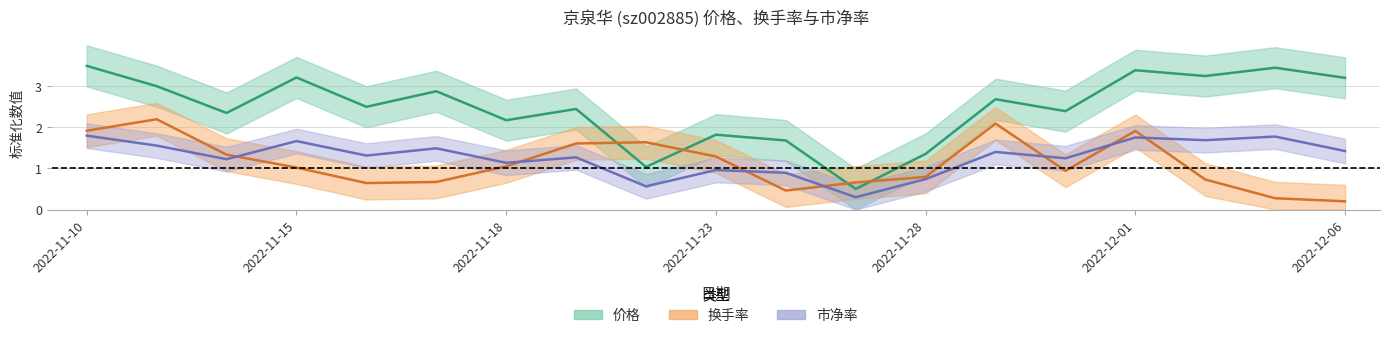

Which series has the largest range (max minus min)?

价格